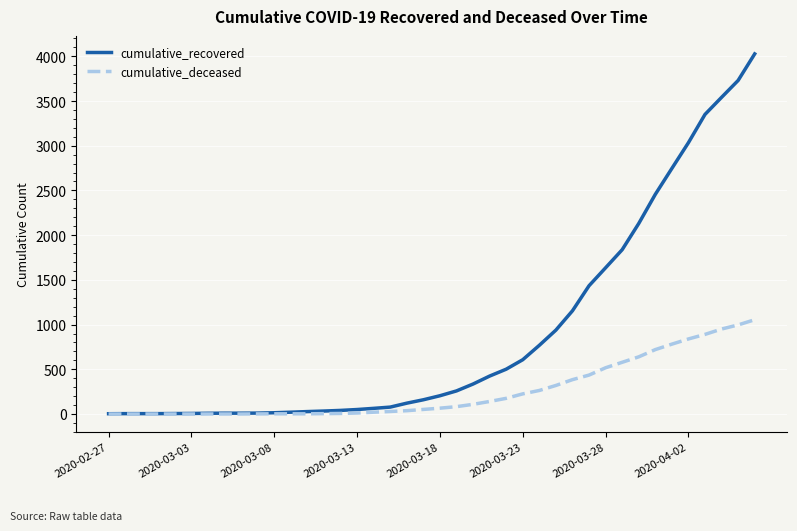

What is the sum of all cumulative_recovered values?

35775